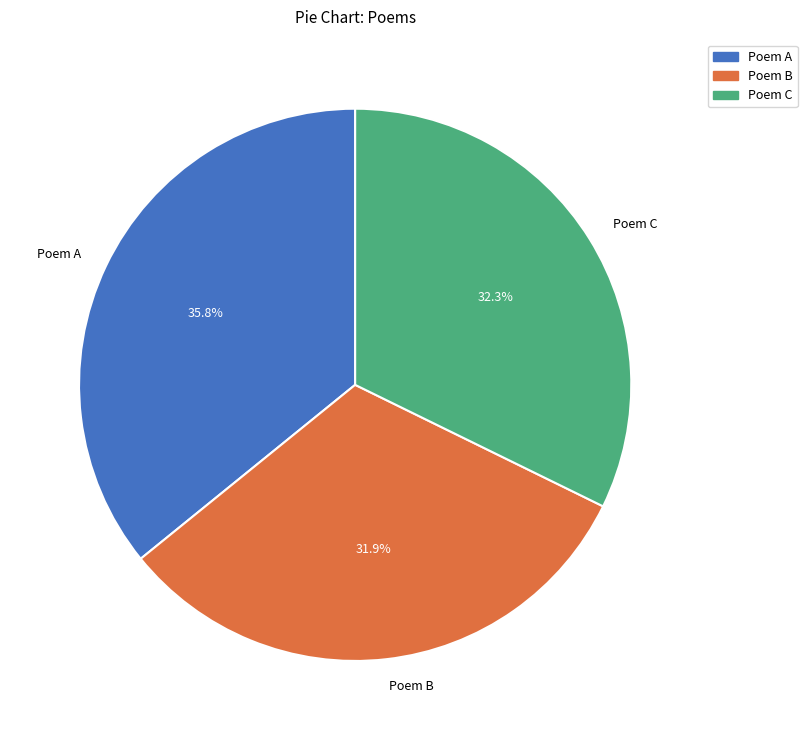

Which category has the biggest portion of the pie?

Poem A